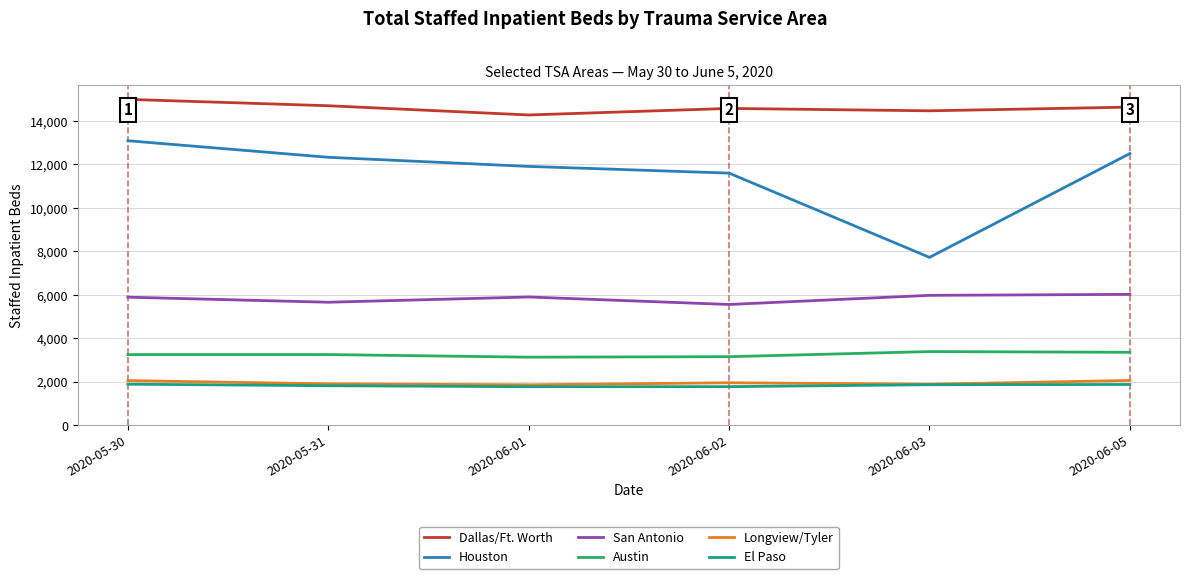

At which label does Dallas/Ft. Worth reach its peak?

2020-05-30